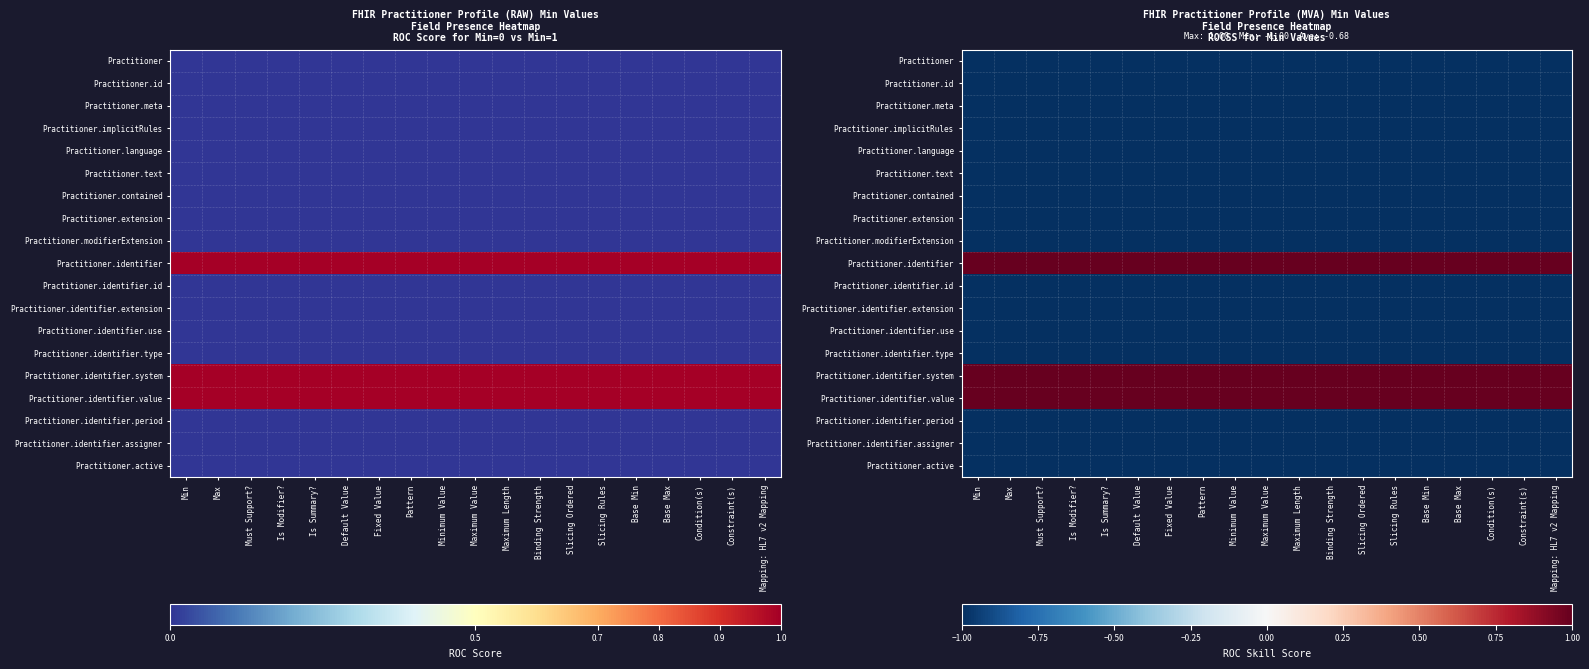

What is the maximum value shown in the chart?

1